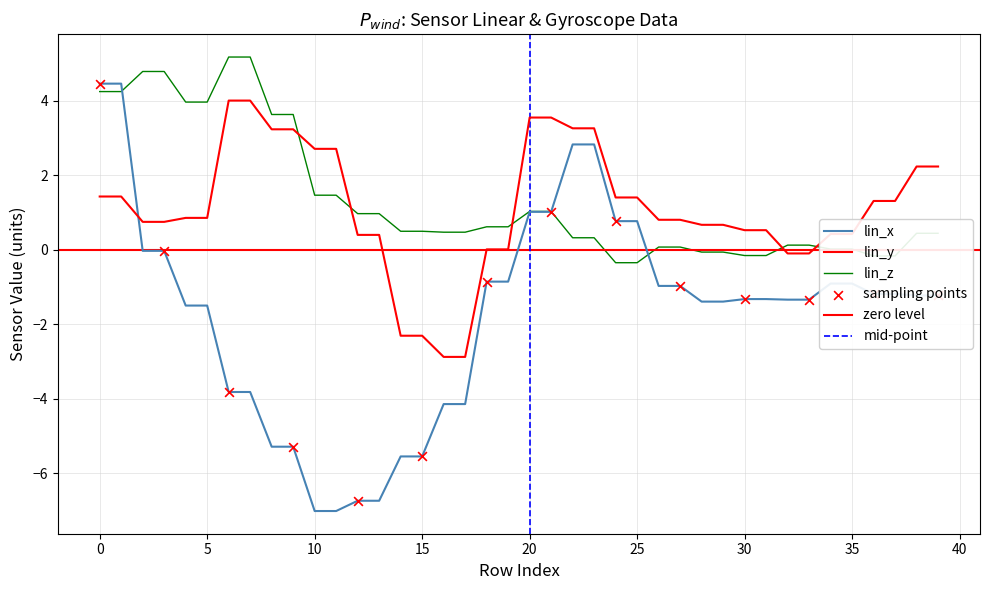

Is the value of lin_y at 14 greater than the value of lin_z at 0?

No